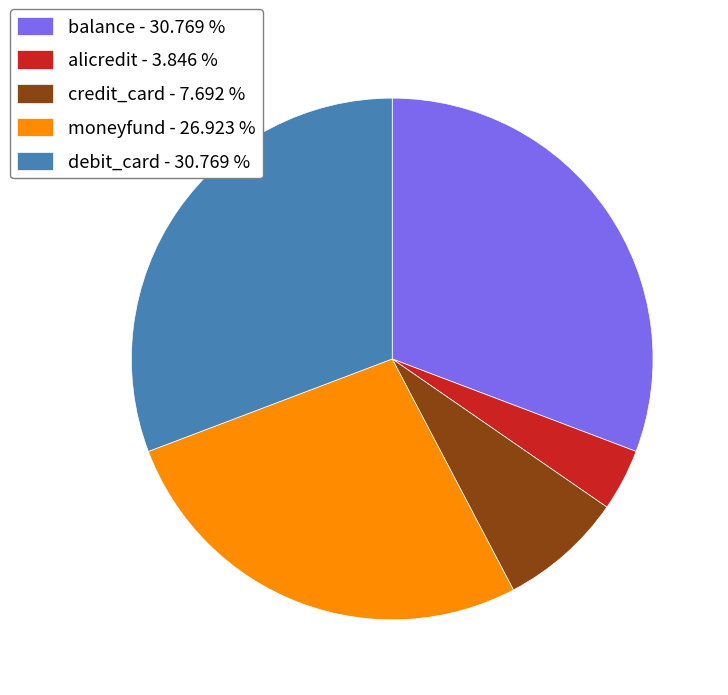

The moneyfund slice represents 27% of the pie. True or false?

True